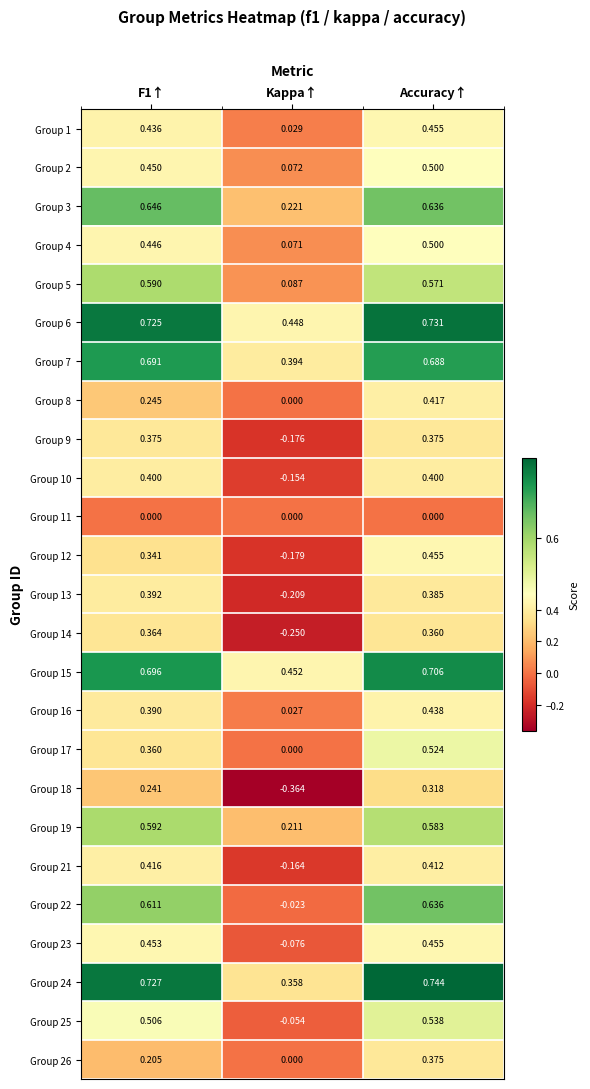

Where is Group 2 nearest to the value 0?

Kappa↑